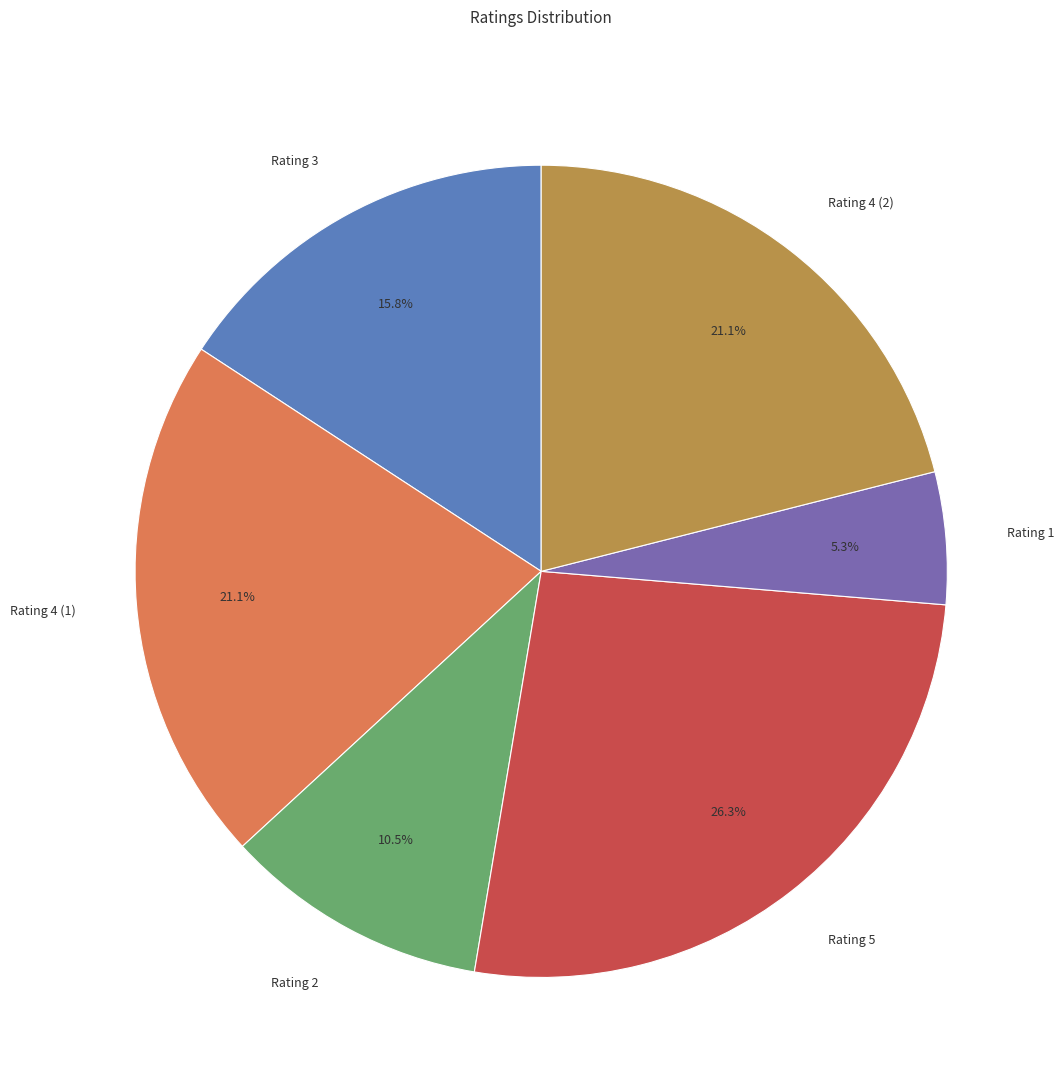

To the nearest percent, what percentage of the pie is Rating 5?

26%